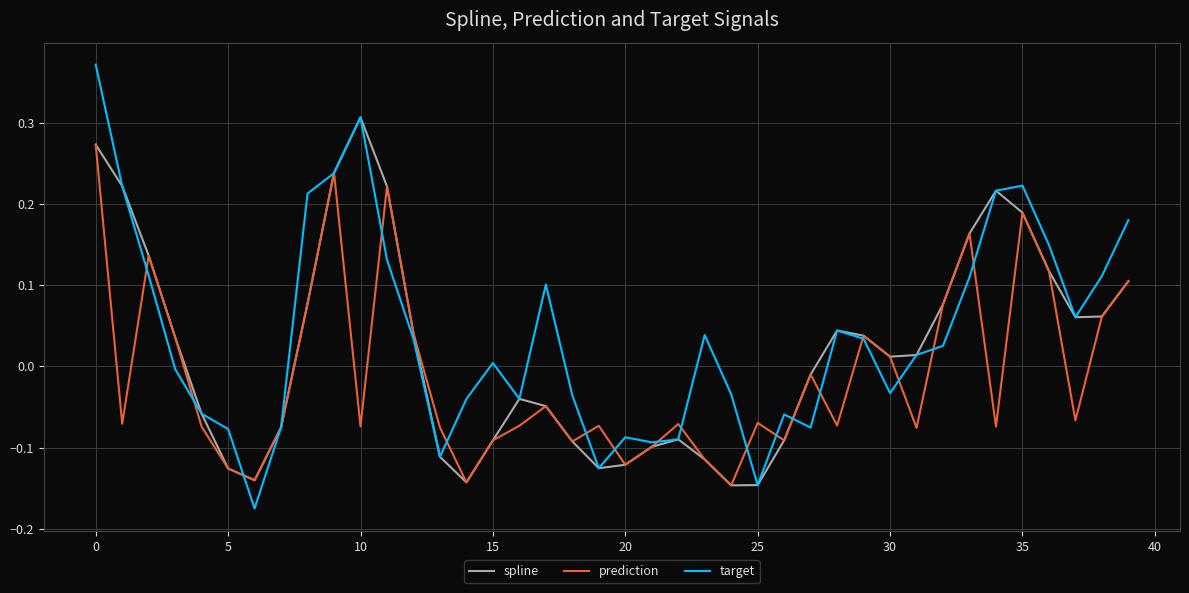

List the series in order of their overall mean, highest first.

target, spline, prediction